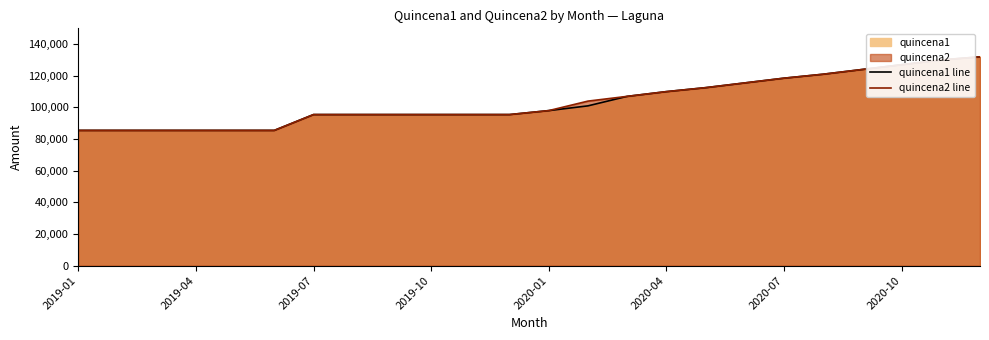

How many categories are shown in the chart?

24